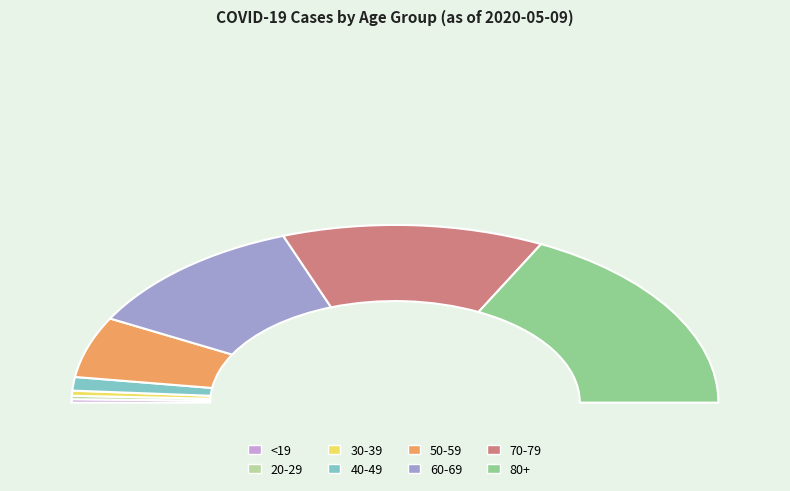

What is the change in value from 30-39 to 60-69?

+72